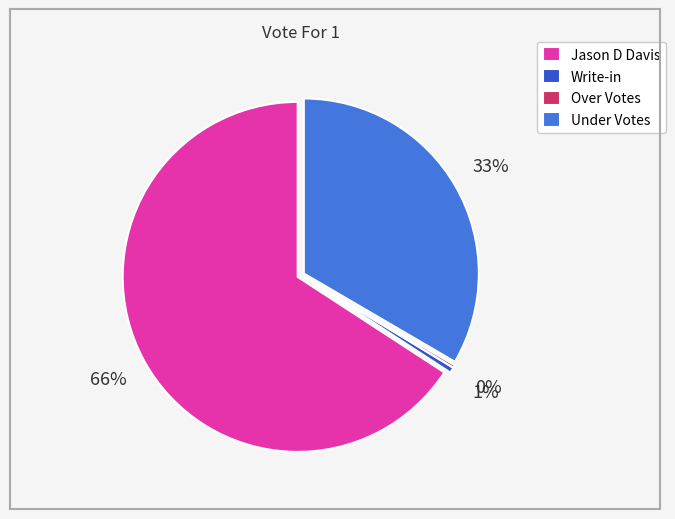

What is the change in value from Over Votes to Under Votes?

+129